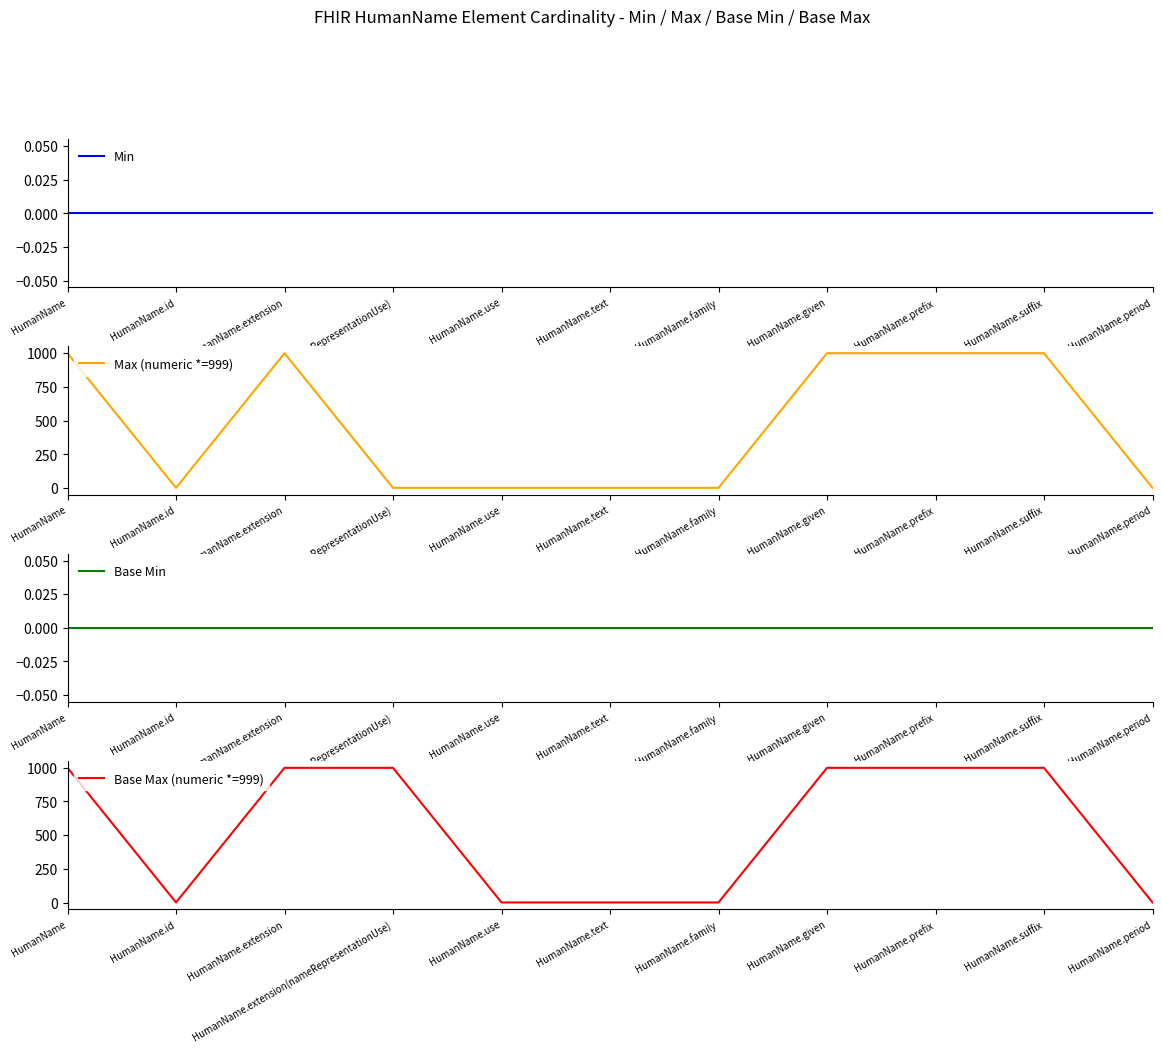

List the series in order of their peak value, lowest first.

Min, Base Min, Max (numeric *=999), Base Max (numeric *=999)